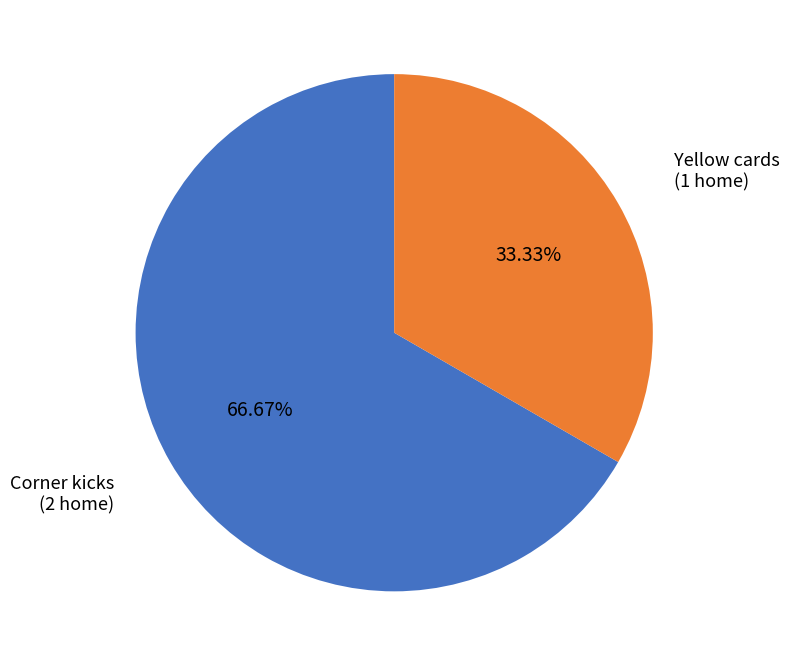

What is the largest slice in the pie chart?

Corner kicks